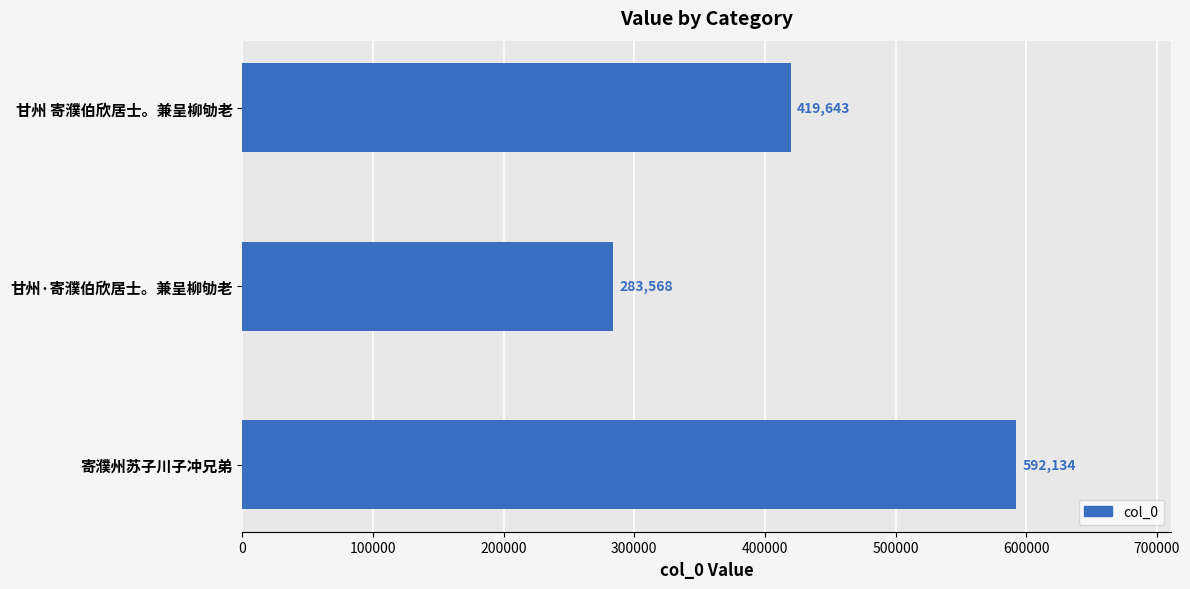

What is the change in value from 甘州 寄濮伯欣居士。兼呈柳劬老 to 甘州·寄濮伯欣居士。兼呈柳劬老?

-136075